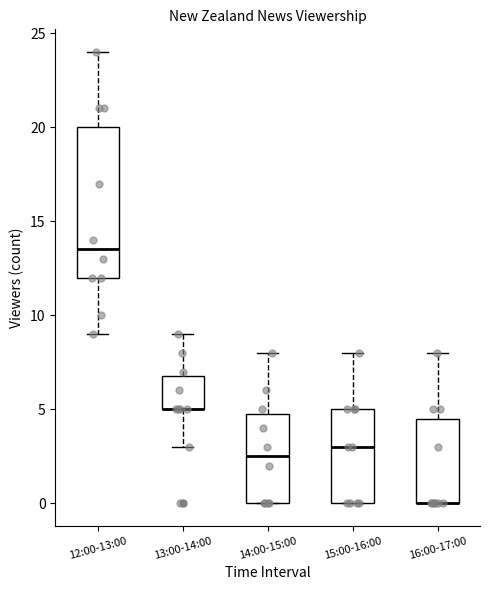

Where does the lower whisker of the box for 13:00-14:00 end on the y-axis? The values are not printed on the chart, so give them approximately, as read against the axis.

3.0